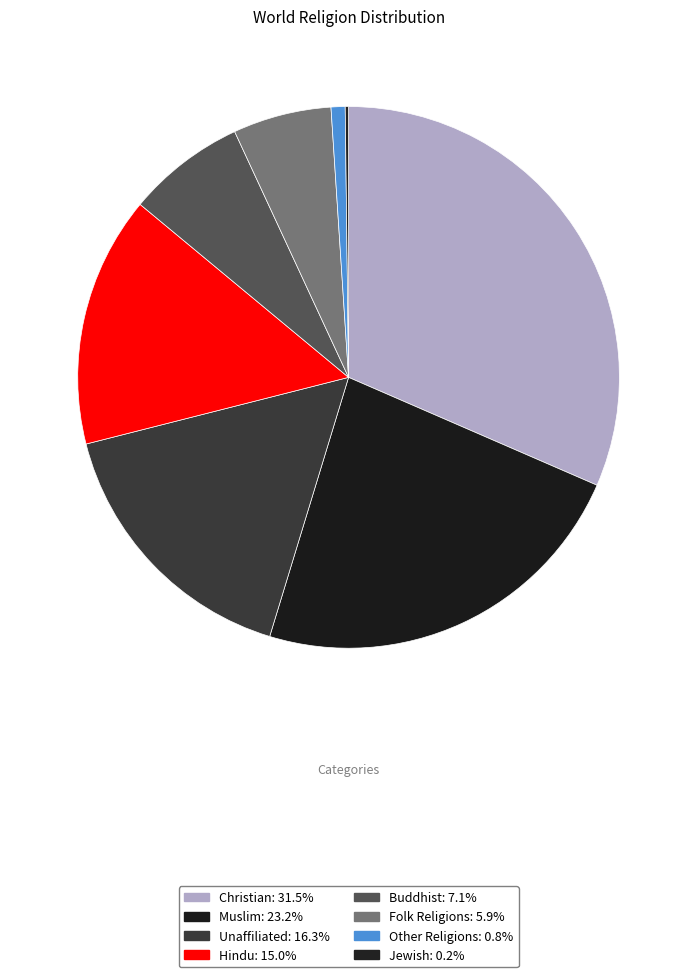

Is it true that Jewish is 0% of the pie?

True